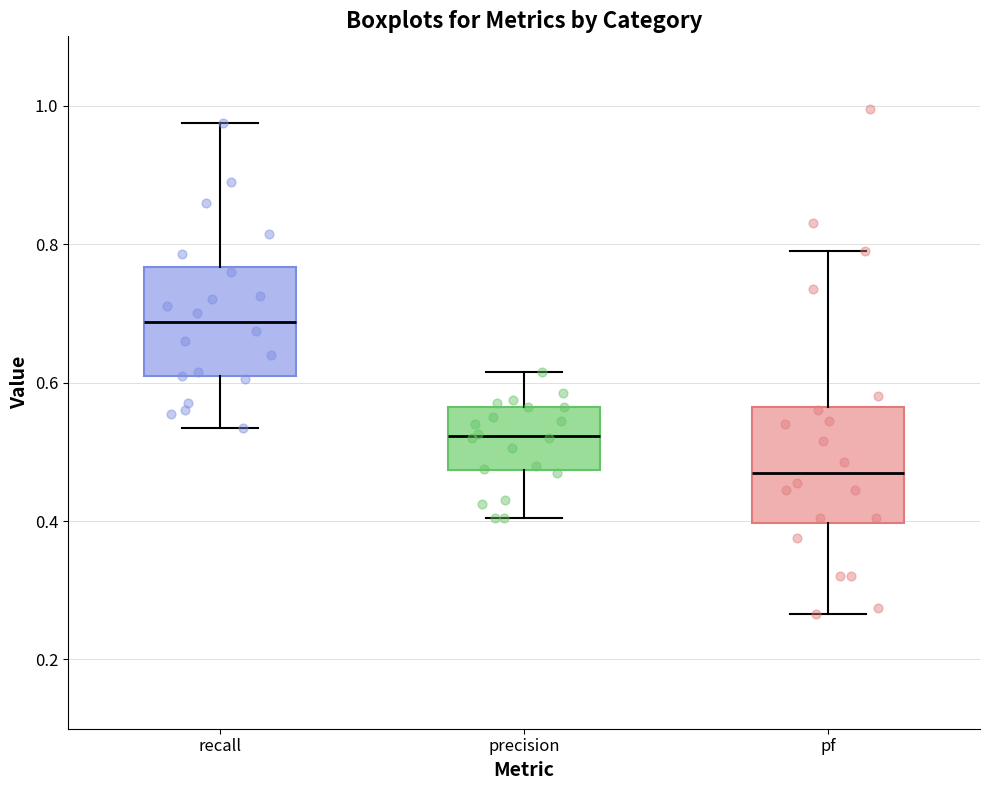

Which box has the highest median line?

recall